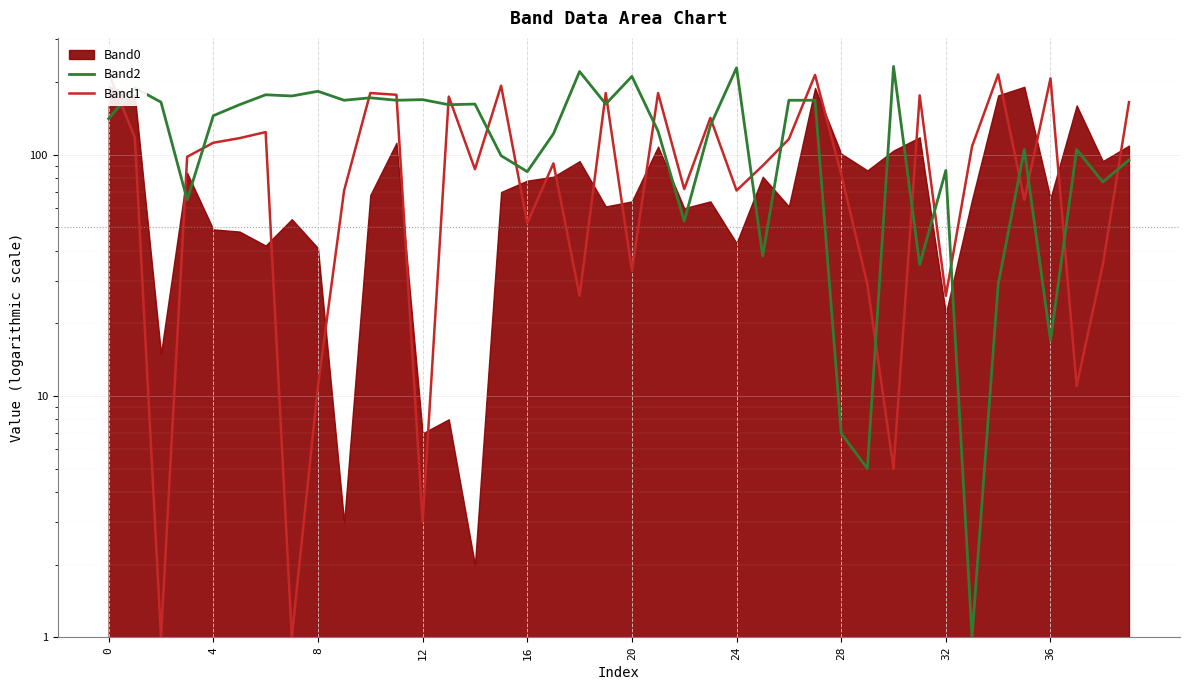

True or false: Band1 and Band2 intersect in this chart.

True